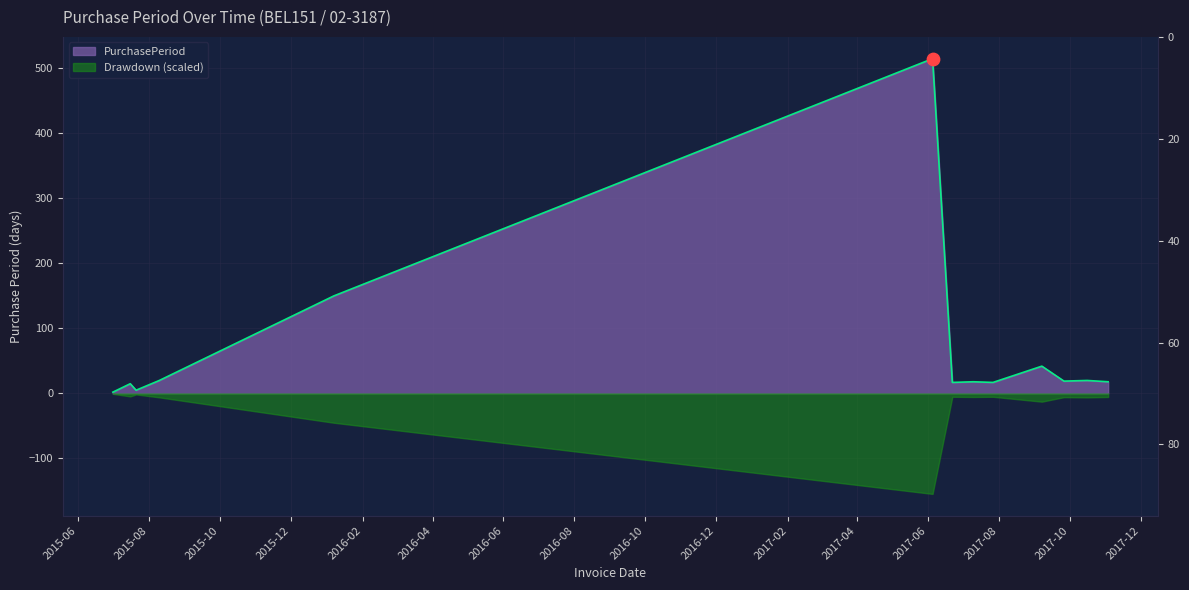

What is the ratio of the value at 2017-09-07 to the value at 2015-07-01?

21.0